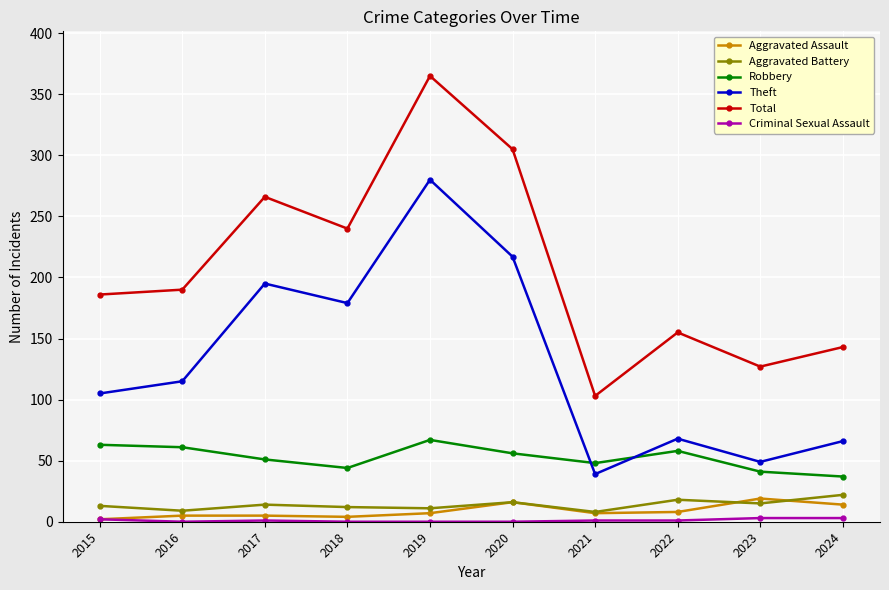

True or false: Total has a value of 42 at 2022.

False